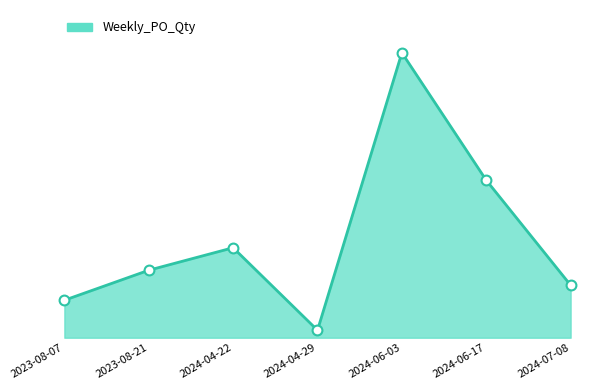

Which has a higher value, 2023-08-21 or 2024-06-17?

2024-06-17